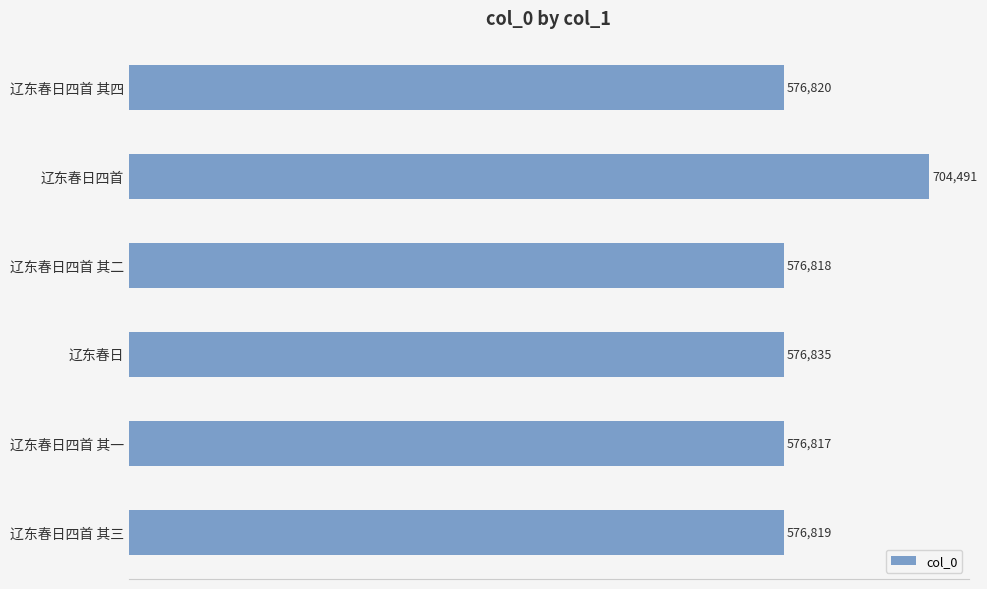

Read the value at 辽东春日四首 其三, to the nearest 10.

576820